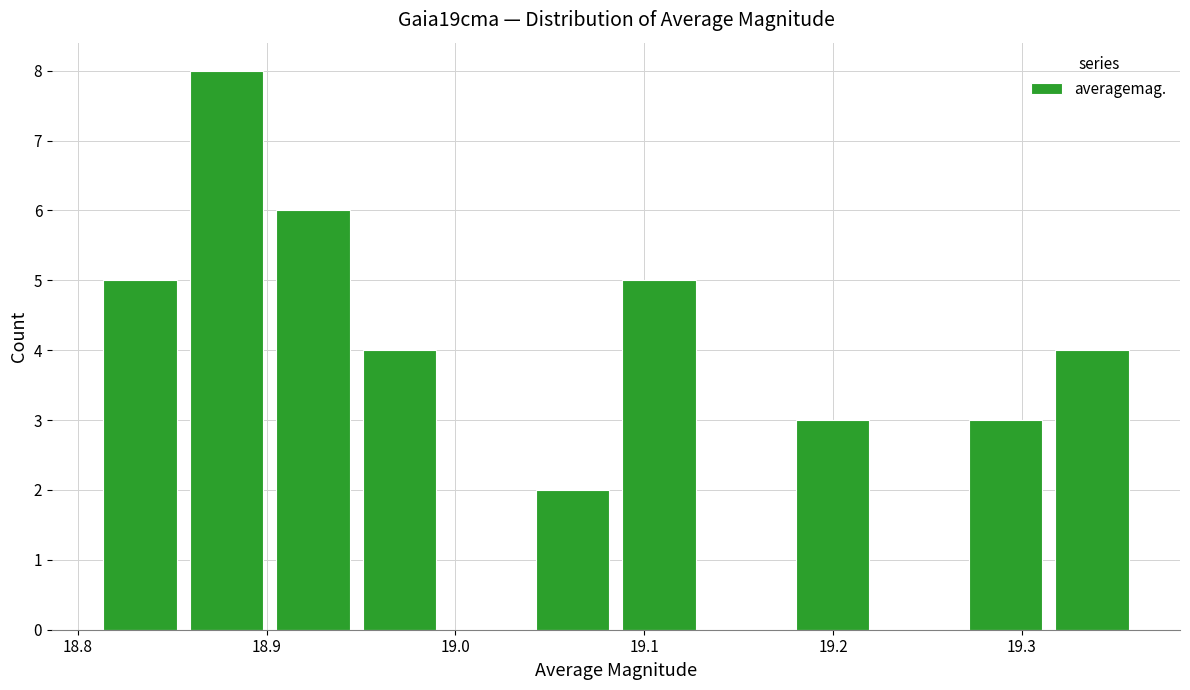

How tall is the bar that spans 19.09 to 19.13 on the x-axis? Neither the bar edges nor the heights are printed on the chart, so give them approximately, as read against the axes.

5